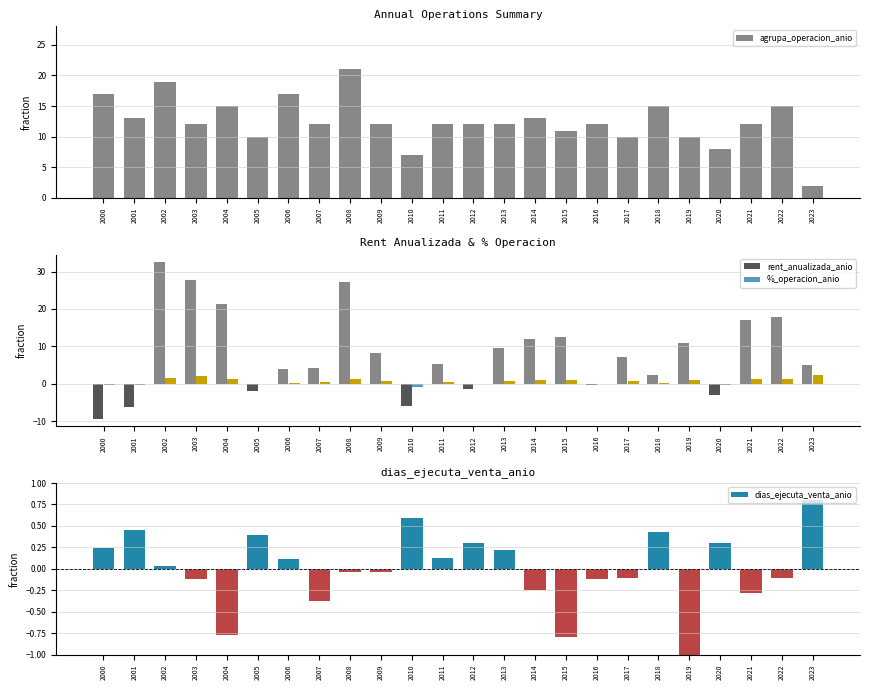

What is the minimum value for rent_anualizada_anio?

-9.3